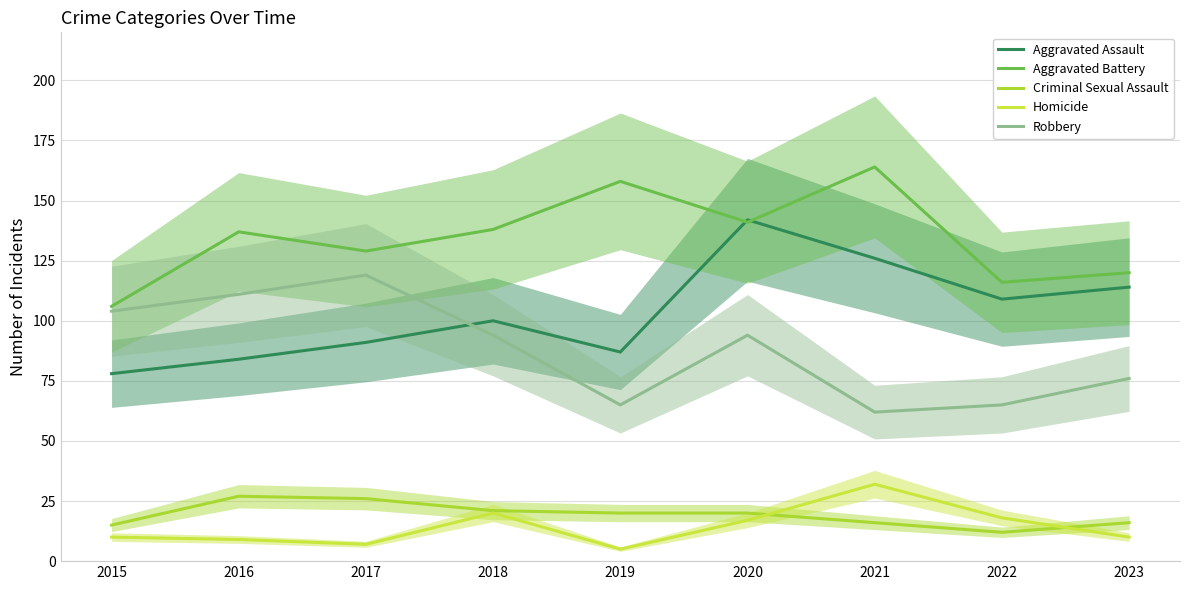

What is the maximum value shown in the chart?

164